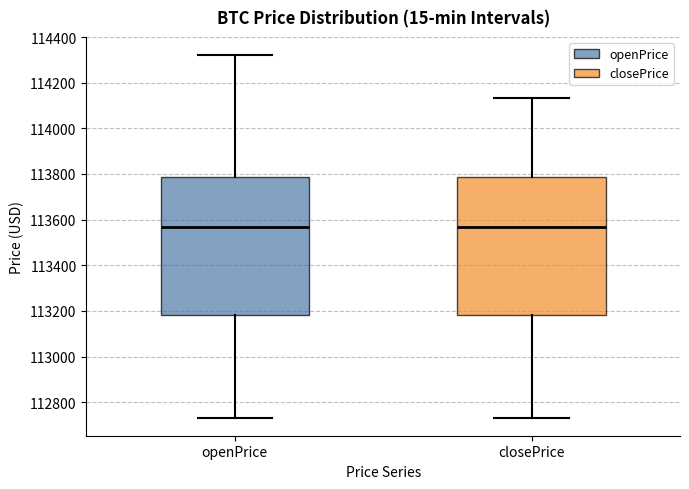

Reading left to right, read every box against the y-axis: the position of its median line, the range the box covers, and the ends of its whiskers. The values are not printed on the chart, so give them approximately, as read against the axis.

openPrice: median 113560, box 113180 to 113780, whiskers 112740 to 114320
closePrice: median 113560, box 113180 to 113780, whiskers 112740 to 114140